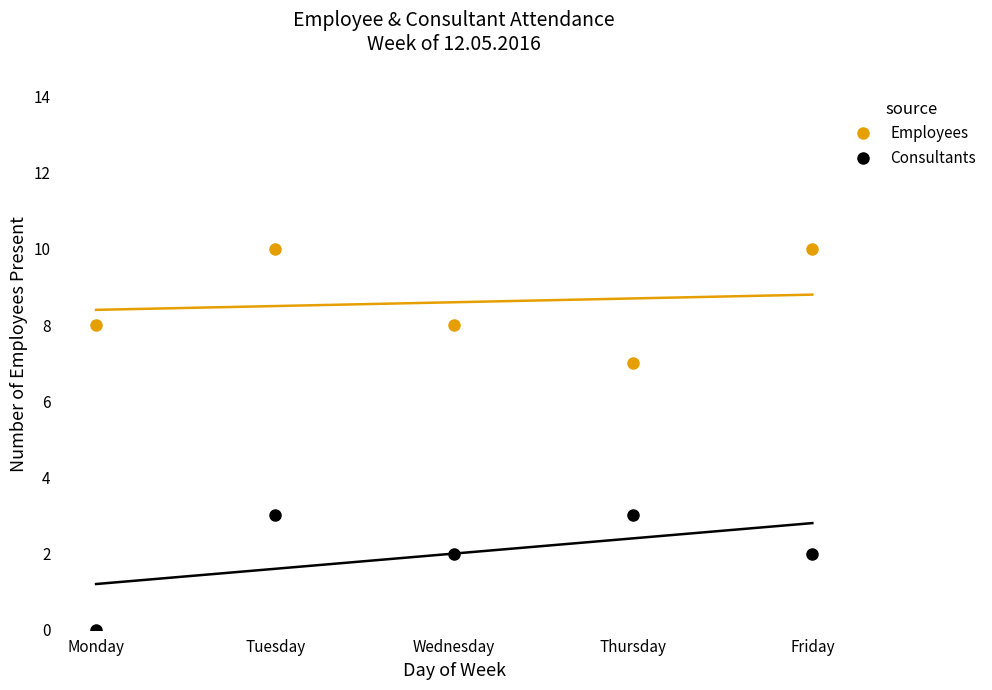

What is the lowest value of the Employees series?

7